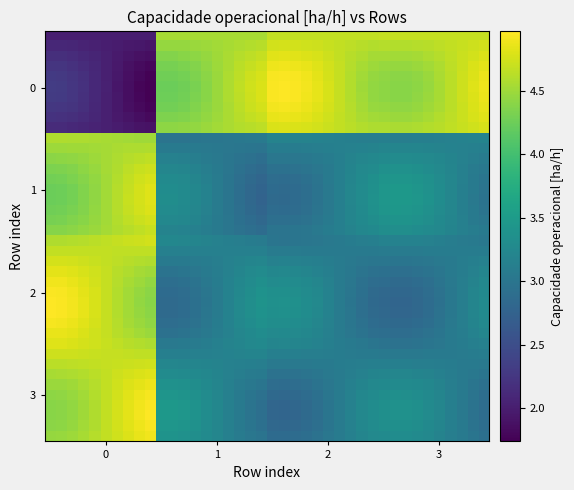

Reading right to left, transcribe all the data shown in this chart.

row_0: 4.7	4.7	4.7	4.7	4.7	4.7	4.7	4.7	4.7	4.7	4.7	4.7	4.7	4.7	4.7	4.7	4.7	4.7	4.7	4.7	4.5	4.5	4.5	4.5	4.5	4.5	4.5	4.5	4.5	4.5	2.0	2.0	2.0	2.0	2.0	2.0	2.0	2.0	2.0	2.0
row_1: 4.7	4.7	4.7	4.7	4.6	4.6	4.6	4.6	4.6	4.6	4.6	4.6	4.6	4.7	4.7	4.7	4.7	4.8	4.8	4.8	4.6	4.6	4.6	4.6	4.5	4.5	4.5	4.5	4.5	4.5	1.9	1.9	2.0	2.0	2.0	2.0	2.1	2.1	2.1	2.1
row_2: 4.8	4.8	4.7	4.7	4.6	4.6	4.5	4.5	4.5	4.5	4.5	4.6	4.6	4.7	4.7	4.8	4.8	4.8	4.8	4.8	4.7	4.7	4.6	4.6	4.5	4.5	4.4	4.4	4.4	4.4	1.9	1.9	1.9	2.0	2.0	2.1	2.1	2.1	2.2	2.2
row_3: 4.8	4.8	4.7	4.6	4.6	4.5	4.5	4.5	4.5	4.5	4.5	4.5	4.6	4.7	4.7	4.8	4.9	4.9	4.9	4.9	4.7	4.7	4.6	4.6	4.5	4.4	4.4	4.3	4.3	4.3	1.8	1.8	1.9	2.0	2.0	2.1	2.2	2.2	2.2	2.2
row_4: 4.9	4.8	4.7	4.6	4.6	4.5	4.4	4.4	4.4	4.4	4.5	4.5	4.6	4.7	4.8	4.8	4.9	4.9	4.9	4.9	4.8	4.7	4.6	4.6	4.5	4.4	4.3	4.3	4.3	4.3	1.8	1.8	1.9	1.9	2.0	2.1	2.2	2.2	2.3	2.3
row_5: 4.9	4.8	4.7	4.6	4.5	4.5	4.4	4.4	4.4	4.4	4.4	4.5	4.6	4.7	4.8	4.8	4.9	5.0	5.0	5.0	4.8	4.7	4.7	4.6	4.5	4.4	4.3	4.3	4.2	4.2	1.7	1.8	1.9	1.9	2.0	2.1	2.2	2.3	2.3	2.3
row_6: 4.9	4.8	4.7	4.6	4.5	4.5	4.4	4.4	4.4	4.4	4.4	4.5	4.6	4.7	4.8	4.8	4.9	4.9	5.0	4.9	4.8	4.7	4.7	4.6	4.5	4.4	4.3	4.3	4.3	4.3	1.7	1.8	1.9	1.9	2.0	2.1	2.2	2.3	2.3	2.3
row_7: 4.9	4.8	4.7	4.6	4.6	4.5	4.5	4.4	4.4	4.5	4.5	4.5	4.6	4.7	4.8	4.8	4.9	4.9	4.9	4.9	4.8	4.7	4.6	4.6	4.5	4.4	4.4	4.3	4.3	4.3	1.8	1.8	1.9	2.0	2.0	2.1	2.2	2.2	2.3	2.3
row_8: 4.8	4.8	4.7	4.6	4.6	4.5	4.5	4.5	4.5	4.5	4.5	4.6	4.6	4.7	4.7	4.8	4.8	4.9	4.9	4.9	4.7	4.7	4.6	4.6	4.5	4.4	4.4	4.4	4.3	4.3	1.8	1.9	1.9	2.0	2.0	2.1	2.1	2.2	2.2	2.2
row_9: 4.8	4.7	4.7	4.7	4.6	4.6	4.6	4.6	4.6	4.6	4.6	4.6	4.6	4.7	4.7	4.7	4.8	4.8	4.8	4.8	4.7	4.6	4.6	4.6	4.5	4.5	4.5	4.4	4.4	4.4	1.9	1.9	1.9	2.0	2.0	2.1	2.1	2.1	2.1	2.1
row_10: 3.2	3.2	3.2	3.2	3.1	3.1	3.1	3.1	3.1	3.1	3.1	3.1	3.1	3.1	3.2	3.2	3.2	3.2	3.2	3.2	3.1	3.0	3.0	3.0	3.0	3.0	3.0	3.0	3.0	3.0	4.5	4.5	4.5	4.5	4.5	4.6	4.6	4.6	4.6	4.6
row_11: 3.1	3.1	3.2	3.2	3.2	3.2	3.2	3.2	3.2	3.2	3.2	3.2	3.2	3.1	3.1	3.1	3.1	3.1	3.1	3.1	3.0	3.0	3.0	3.0	3.0	3.0	3.1	3.1	3.1	3.1	4.6	4.6	4.6	4.6	4.5	4.5	4.5	4.5	4.5	4.5
row_12: 3.1	3.1	3.2	3.2	3.2	3.3	3.3	3.3	3.3	3.3	3.2	3.2	3.2	3.1	3.1	3.1	3.0	3.0	3.0	3.0	2.9	2.9	3.0	3.0	3.1	3.1	3.1	3.1	3.2	3.2	4.7	4.6	4.6	4.6	4.5	4.5	4.5	4.4	4.4	4.4
row_13: 3.0	3.1	3.1	3.2	3.3	3.3	3.4	3.4	3.4	3.4	3.3	3.3	3.2	3.1	3.1	3.0	3.0	3.0	2.9	2.9	2.9	2.9	2.9	3.0	3.1	3.1	3.2	3.2	3.2	3.2	4.7	4.7	4.6	4.6	4.5	4.5	4.4	4.4	4.3	4.3
row_14: 3.0	3.1	3.1	3.2	3.3	3.4	3.4	3.4	3.4	3.4	3.3	3.3	3.2	3.1	3.1	3.0	2.9	2.9	2.9	2.9	2.8	2.9	2.9	3.0	3.1	3.2	3.2	3.3	3.3	3.3	4.8	4.7	4.7	4.6	4.5	4.4	4.4	4.3	4.3	4.3
row_15: 3.0	3.1	3.1	3.2	3.3	3.4	3.4	3.5	3.5	3.4	3.4	3.3	3.2	3.1	3.0	3.0	2.9	2.9	2.9	2.9	2.8	2.8	2.9	3.0	3.1	3.2	3.2	3.3	3.3	3.3	4.8	4.8	4.7	4.6	4.5	4.4	4.4	4.3	4.3	4.2
row_16: 3.0	3.1	3.1	3.2	3.3	3.4	3.4	3.5	3.5	3.4	3.4	3.3	3.2	3.1	3.0	3.0	2.9	2.9	2.8	2.9	2.8	2.8	2.9	3.0	3.1	3.2	3.2	3.3	3.3	3.3	4.8	4.8	4.7	4.6	4.5	4.4	4.4	4.3	4.3	4.2
row_17: 3.0	3.1	3.1	3.2	3.3	3.4	3.4	3.4	3.4	3.4	3.4	3.3	3.2	3.1	3.1	3.0	2.9	2.9	2.9	2.9	2.8	2.8	2.9	3.0	3.1	3.2	3.2	3.3	3.3	3.3	4.8	4.7	4.7	4.6	4.5	4.4	4.4	4.3	4.3	4.3
row_18: 3.0	3.1	3.1	3.2	3.3	3.3	3.4	3.4	3.4	3.4	3.3	3.3	3.2	3.1	3.1	3.0	3.0	2.9	2.9	2.9	2.8	2.9	2.9	3.0	3.1	3.1	3.2	3.2	3.3	3.3	4.8	4.7	4.7	4.6	4.5	4.5	4.4	4.4	4.3	4.3
row_19: 3.1	3.1	3.2	3.2	3.2	3.3	3.3	3.3	3.3	3.3	3.3	3.2	3.2	3.1	3.1	3.0	3.0	3.0	3.0	3.0	2.9	2.9	3.0	3.0	3.1	3.1	3.1	3.2	3.2	3.2	4.7	4.7	4.6	4.6	4.5	4.5	4.4	4.4	4.4	4.4
row_20: 3.0	3.1	3.1	3.1	3.1	3.2	3.2	3.2	3.2	3.2	3.1	3.1	3.1	3.1	3.0	3.0	3.0	3.0	3.0	3.0	3.1	3.1	3.1	3.1	3.2	3.2	3.2	3.2	3.2	3.2	4.7	4.7	4.7	4.7	4.7	4.6	4.6	4.6	4.6	4.6
row_21: 3.1	3.1	3.1	3.1	3.1	3.1	3.1	3.1	3.1	3.1	3.1	3.1	3.1	3.1	3.1	3.1	3.1	3.1	3.1	3.1	3.2	3.2	3.1	3.1	3.1	3.1	3.1	3.1	3.1	3.1	4.7	4.7	4.7	4.7	4.7	4.7	4.7	4.7	4.7	4.7
row_22: 3.2	3.1	3.1	3.1	3.0	3.0	3.0	3.0	3.0	3.0	3.0	3.0	3.0	3.1	3.1	3.1	3.1	3.2	3.2	3.2	3.2	3.2	3.2	3.2	3.1	3.1	3.1	3.1	3.1	3.1	4.6	4.6	4.6	4.6	4.7	4.7	4.7	4.7	4.8	4.8
row_23: 3.2	3.2	3.1	3.1	3.0	3.0	2.9	2.9	2.9	2.9	2.9	3.0	3.0	3.1	3.1	3.2	3.2	3.2	3.2	3.2	3.3	3.3	3.2	3.2	3.1	3.1	3.0	3.0	3.0	3.0	4.5	4.5	4.6	4.6	4.7	4.7	4.8	4.8	4.8	4.8
row_24: 3.2	3.2	3.1	3.0	3.0	2.9	2.9	2.9	2.9	2.9	2.9	2.9	3.0	3.1	3.2	3.2	3.3	3.3	3.3	3.3	3.3	3.3	3.2	3.2	3.1	3.0	3.0	2.9	2.9	2.9	4.5	4.5	4.5	4.6	4.7	4.8	4.8	4.9	4.9	4.9
row_25: 3.3	3.2	3.1	3.0	3.0	2.9	2.8	2.8	2.8	2.8	2.9	2.9	3.0	3.1	3.2	3.2	3.3	3.3	3.4	3.3	3.4	3.3	3.3	3.2	3.1	3.0	2.9	2.9	2.9	2.9	4.4	4.5	4.5	4.6	4.7	4.8	4.8	4.9	4.9	4.9
row_26: 3.3	3.2	3.1	3.0	3.0	2.9	2.8	2.8	2.8	2.8	2.8	2.9	3.0	3.1	3.2	3.3	3.3	3.4	3.4	3.4	3.4	3.3	3.3	3.2	3.1	3.0	2.9	2.9	2.9	2.9	4.4	4.4	4.5	4.6	4.7	4.8	4.9	4.9	5.0	5.0
row_27: 3.3	3.2	3.1	3.0	3.0	2.9	2.8	2.8	2.8	2.8	2.9	2.9	3.0	3.1	3.2	3.2	3.3	3.3	3.4	3.4	3.4	3.3	3.3	3.2	3.1	3.0	2.9	2.9	2.9	2.9	4.4	4.5	4.5	4.6	4.7	4.8	4.8	4.9	4.9	5.0
row_28: 3.3	3.2	3.1	3.0	3.0	2.9	2.9	2.8	2.8	2.9	2.9	2.9	3.0	3.1	3.2	3.2	3.3	3.3	3.3	3.3	3.4	3.3	3.2	3.2	3.1	3.0	3.0	2.9	2.9	2.9	4.4	4.5	4.5	4.6	4.7	4.8	4.8	4.9	4.9	4.9
row_29: 3.2	3.2	3.1	3.1	3.0	3.0	2.9	2.9	2.9	2.9	2.9	3.0	3.0	3.1	3.1	3.2	3.2	3.3	3.3	3.3	3.3	3.3	3.2	3.2	3.1	3.0	3.0	3.0	3.0	3.0	4.5	4.5	4.6	4.6	4.7	4.7	4.8	4.8	4.9	4.9
row_30: 3.2	3.1	3.1	3.1	3.0	3.0	3.0	3.0	3.0	3.0	3.0	3.0	3.1	3.1	3.1	3.2	3.2	3.2	3.2	3.2	3.3	3.2	3.2	3.2	3.1	3.1	3.1	3.1	3.0	3.0	4.6	4.6	4.6	4.7	4.7	4.7	4.8	4.8	4.8	4.8
row_31: 3.1	3.1	3.1	3.1	3.1	3.1	3.0	3.0	3.0	3.0	3.1	3.1	3.1	3.1	3.1	3.1	3.1	3.1	3.1	3.1	3.2	3.2	3.2	3.2	3.2	3.2	3.1	3.1	3.1	3.1	4.7	4.7	4.7	4.7	4.7	4.7	4.7	4.7	4.7	4.7
row_32: 3.0	3.1	3.1	3.1	3.1	3.1	3.1	3.1	3.1	3.1	3.1	3.1	3.1	3.1	3.1	3.1	3.1	3.0	3.0	3.0	3.1	3.1	3.1	3.2	3.2	3.2	3.2	3.2	3.2	3.2	4.7	4.7	4.7	4.7	4.7	4.7	4.7	4.6	4.6	4.6
row_33: 3.0	3.0	3.1	3.1	3.1	3.2	3.2	3.2	3.2	3.2	3.2	3.2	3.1	3.1	3.0	3.0	3.0	3.0	3.0	3.0	3.1	3.1	3.1	3.2	3.2	3.2	3.3	3.3	3.3	3.3	4.8	4.8	4.8	4.7	4.7	4.6	4.6	4.6	4.6	4.6
row_34: 2.9	3.0	3.1	3.1	3.2	3.2	3.3	3.3	3.3	3.3	3.3	3.2	3.1	3.1	3.0	3.0	2.9	2.9	2.9	2.9	3.0	3.0	3.1	3.2	3.2	3.3	3.3	3.4	3.4	3.4	4.9	4.8	4.8	4.7	4.7	4.6	4.6	4.5	4.5	4.5
row_35: 2.9	3.0	3.1	3.1	3.2	3.3	3.3	3.3	3.3	3.3	3.3	3.2	3.2	3.1	3.0	2.9	2.9	2.8	2.8	2.8	2.9	3.0	3.1	3.1	3.2	3.3	3.4	3.4	3.4	3.4	4.9	4.9	4.8	4.7	4.7	4.6	4.5	4.5	4.4	4.4
row_36: 2.9	3.0	3.1	3.1	3.2	3.3	3.3	3.4	3.4	3.3	3.3	3.2	3.2	3.1	3.0	2.9	2.9	2.8	2.8	2.8	2.9	3.0	3.1	3.1	3.2	3.3	3.4	3.4	3.5	3.5	5.0	4.9	4.8	4.8	4.7	4.6	4.5	4.4	4.4	4.4
row_37: 2.9	3.0	3.0	3.1	3.2	3.3	3.3	3.4	3.4	3.4	3.3	3.2	3.2	3.1	3.0	2.9	2.9	2.8	2.8	2.8	2.9	3.0	3.1	3.1	3.2	3.3	3.4	3.4	3.5	3.5	5.0	4.9	4.8	4.8	4.7	4.6	4.5	4.4	4.4	4.4
row_38: 2.9	3.0	3.1	3.1	3.2	3.3	3.3	3.4	3.4	3.3	3.3	3.2	3.2	3.1	3.0	2.9	2.9	2.8	2.8	2.8	2.9	3.0	3.1	3.1	3.2	3.3	3.4	3.4	3.4	3.4	4.9	4.9	4.8	4.8	4.7	4.6	4.5	4.5	4.4	4.4
row_39: 2.9	3.0	3.1	3.1	3.2	3.2	3.3	3.3	3.3	3.3	3.3	3.2	3.1	3.1	3.0	3.0	2.9	2.9	2.9	2.9	3.0	3.0	3.1	3.1	3.2	3.3	3.3	3.4	3.4	3.4	4.9	4.9	4.8	4.7	4.7	4.6	4.5	4.5	4.5	4.5